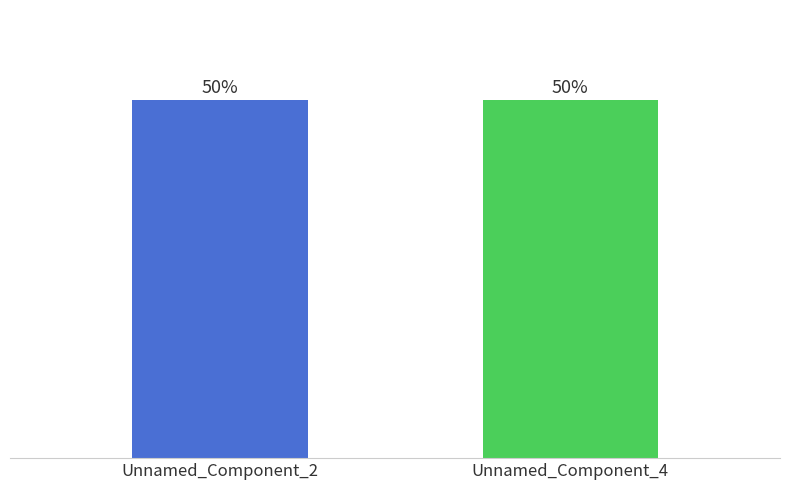

Does the chart contain any negative values?

No